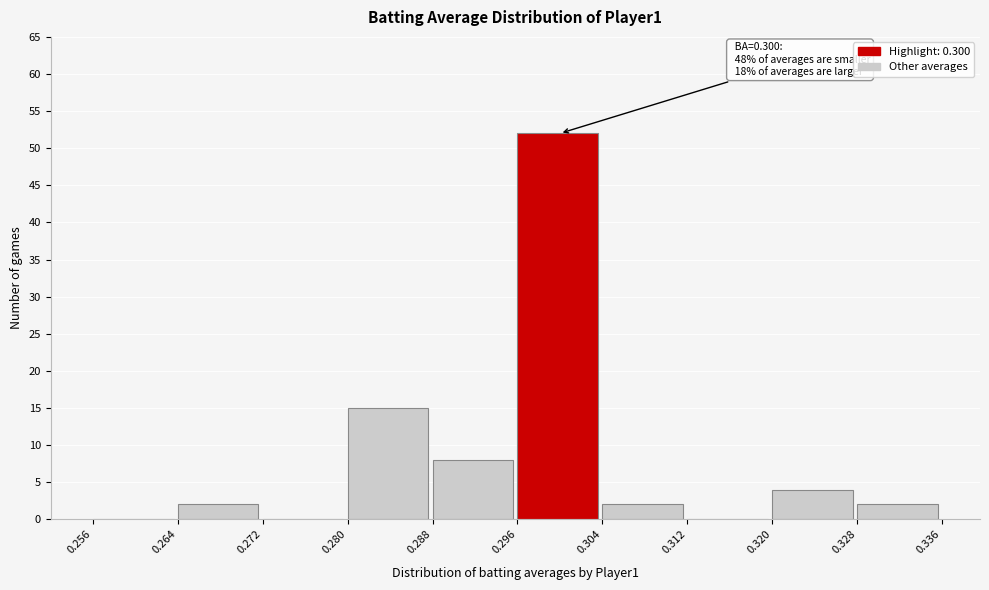

Over which range of the x-axis is the bar tallest?

0.296 to 0.304